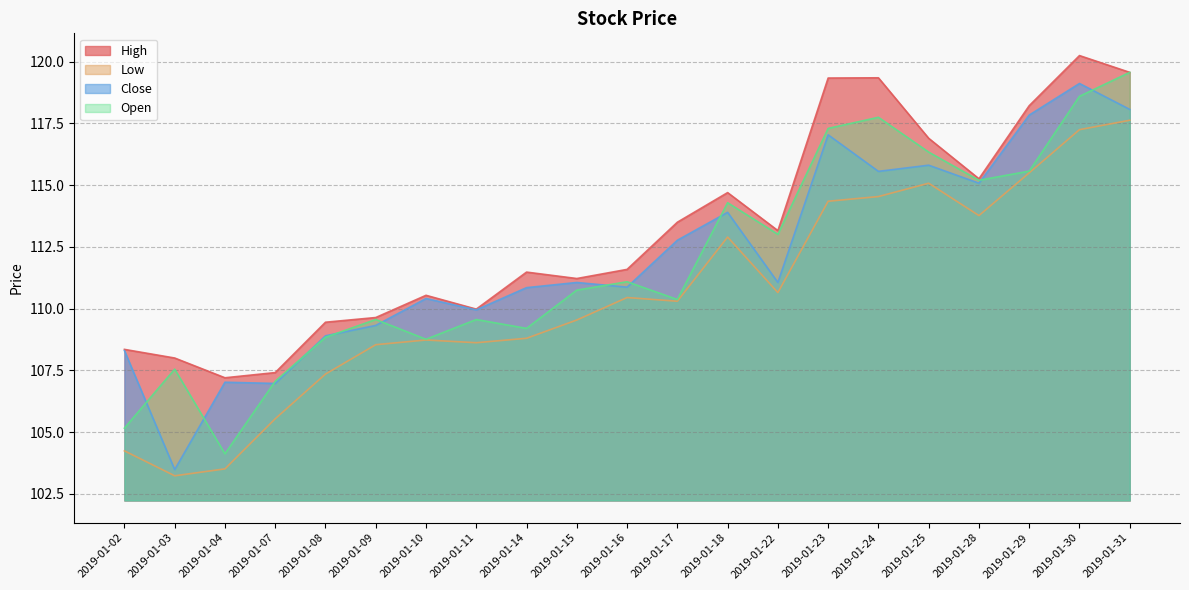

True or false: Open and High cross at least once.

False